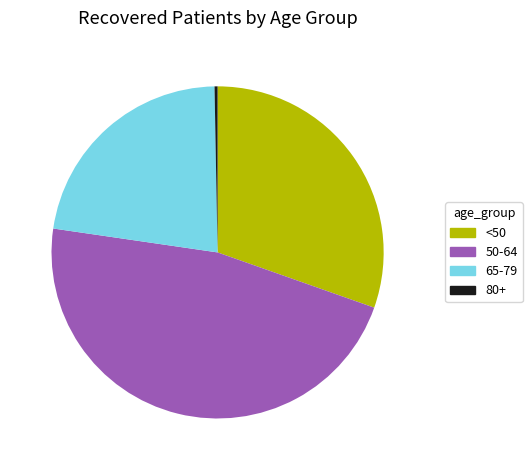

Which has a higher value, 65-79 or 80+?

65-79